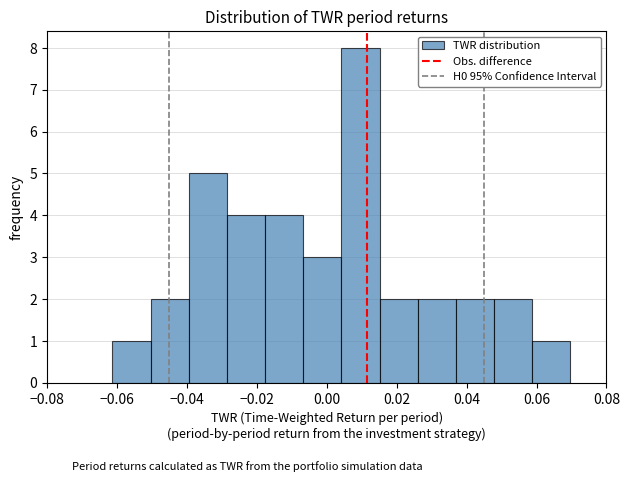

Reading left to right, list every bar in this chart as the range it spans on the x-axis followed by its height. Neither the bar edges nor the heights are printed on the chart, so give them approximately, as read against the axes.

-0.062 to -0.050: 1
-0.050 to -0.040: 2
-0.040 to -0.028: 5
-0.028 to -0.018: 4
-0.018 to -0.006: 4
-0.006 to 0.004: 3
0.004 to 0.016: 8
0.016 to 0.026: 2
0.026 to 0.036: 2
0.036 to 0.048: 2
0.048 to 0.058: 2
0.058 to 0.070: 1